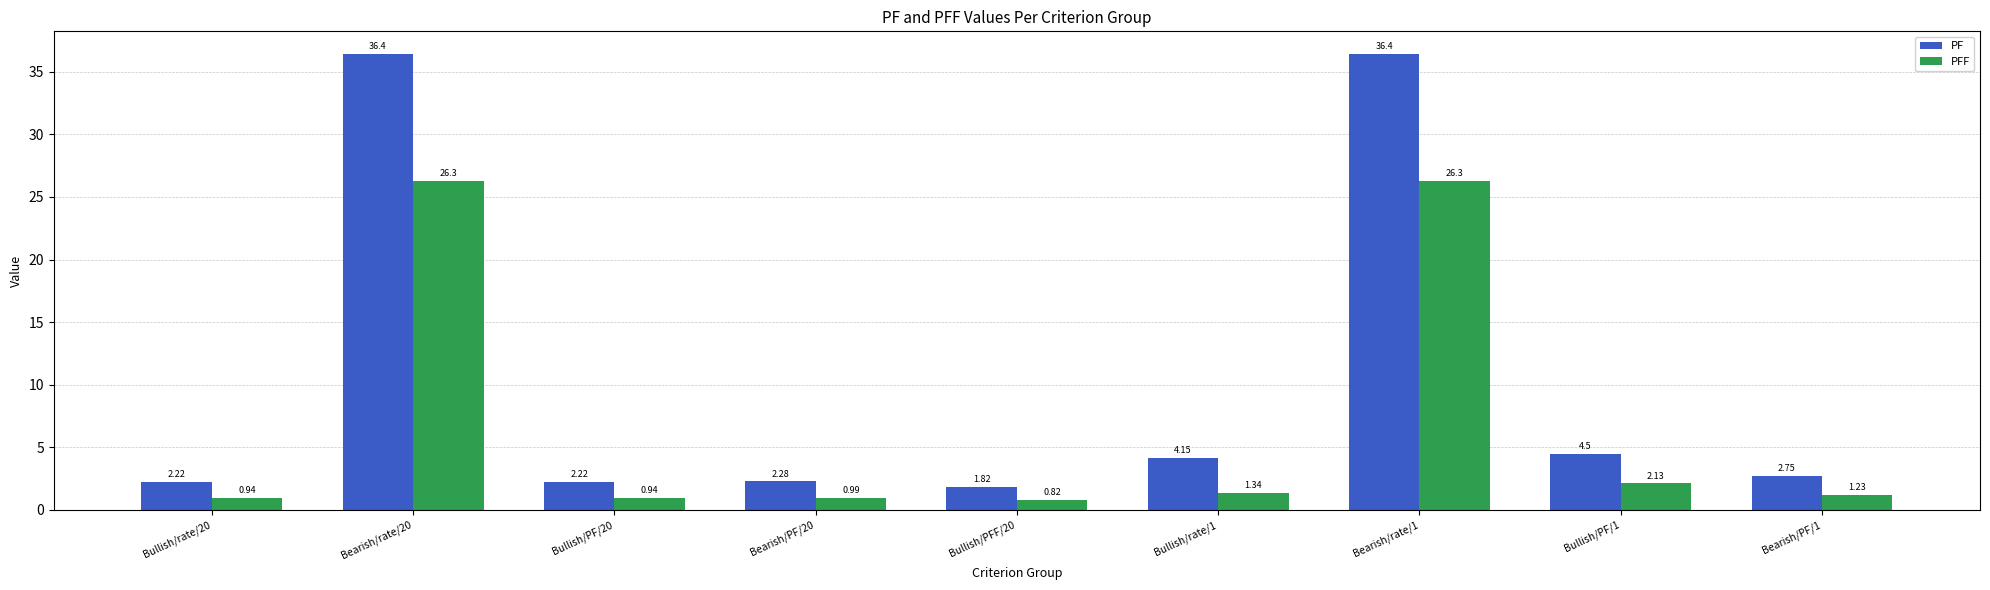

How many categories are shown in the chart?

9